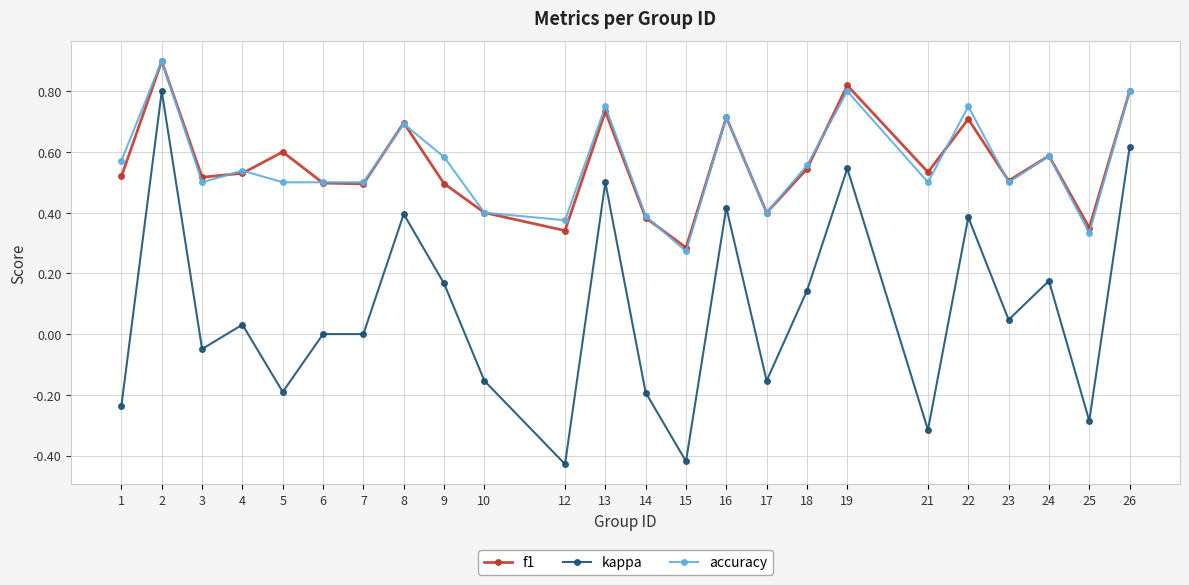

Is it true that accuracy equals 0.7 at 8?

True